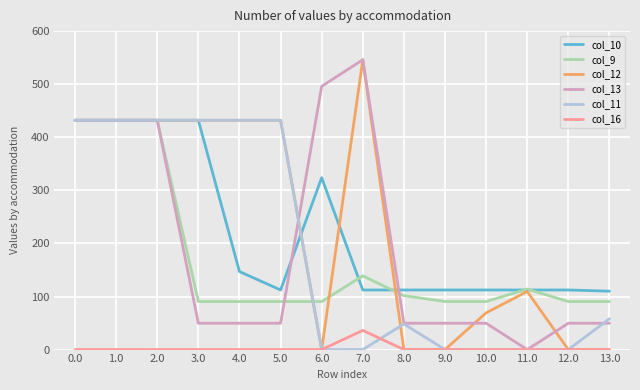

What is the total value across all series at 8.0?

311.7